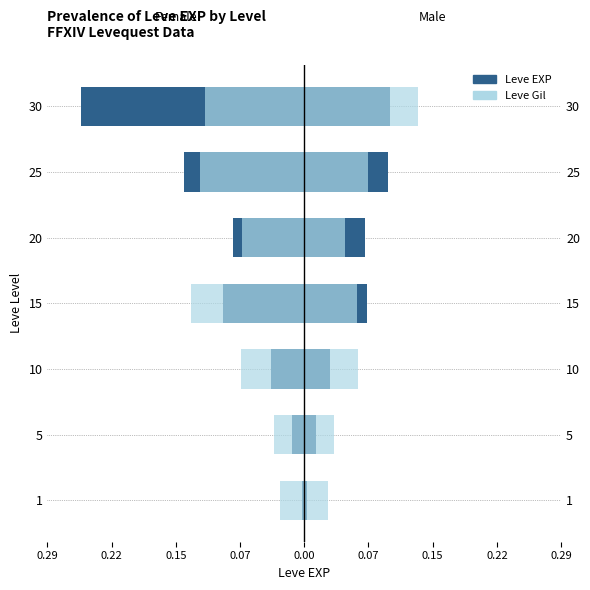

How many bars are there in total?

14